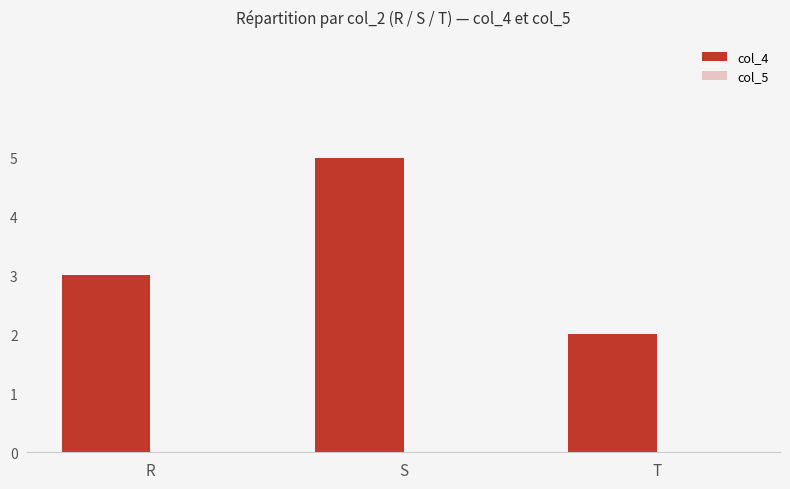

Rank the categories by value from lowest to highest.

T, R, S